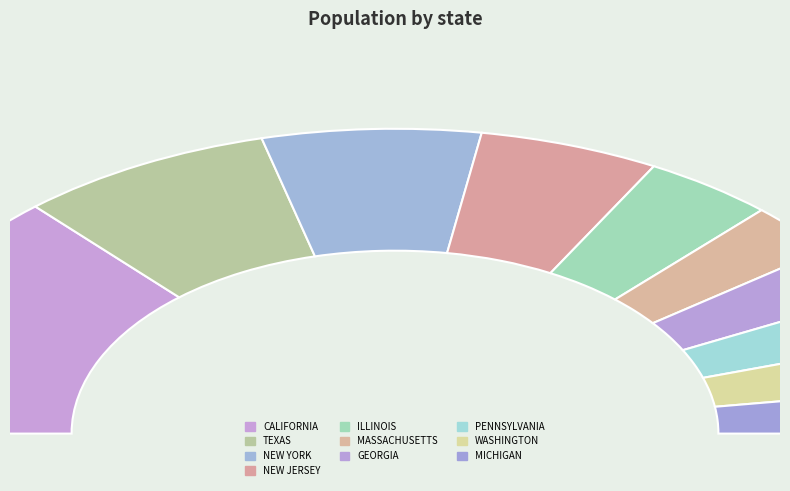

Does TEXAS account for over 50% of the chart?

No